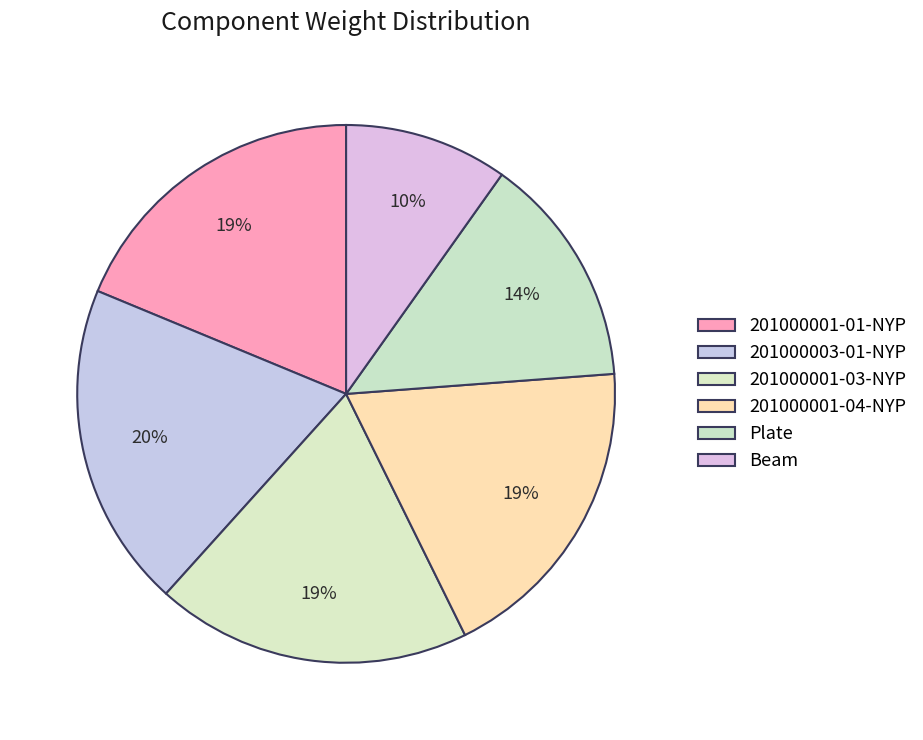

How many slices are in this pie chart?

6